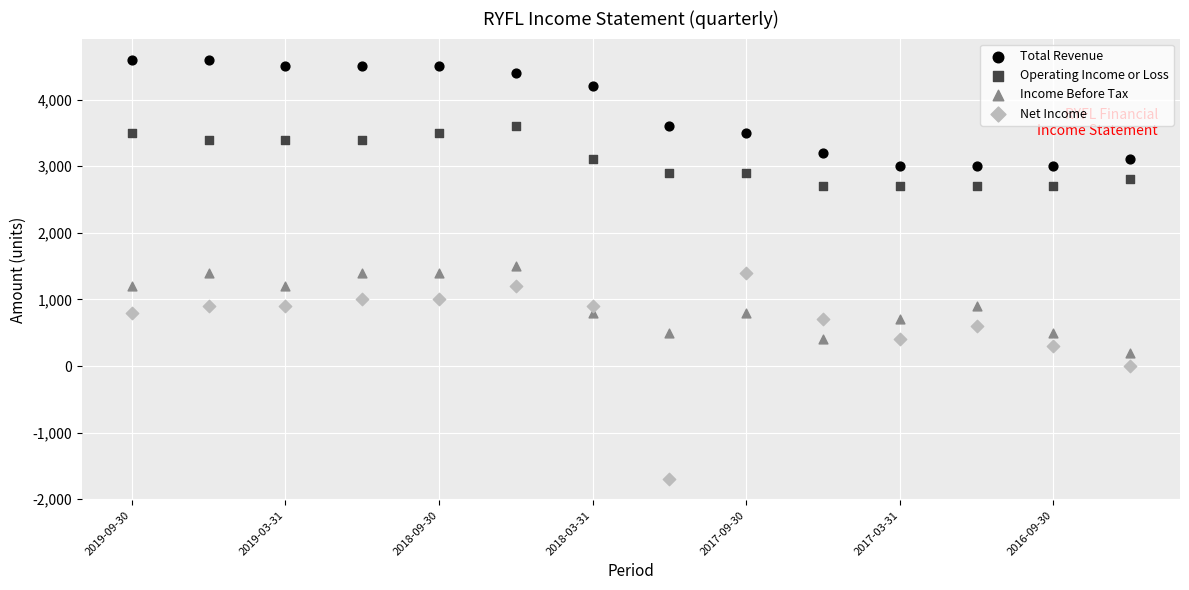

Across all data points, what is the range of Y values (max minus min)?

6300